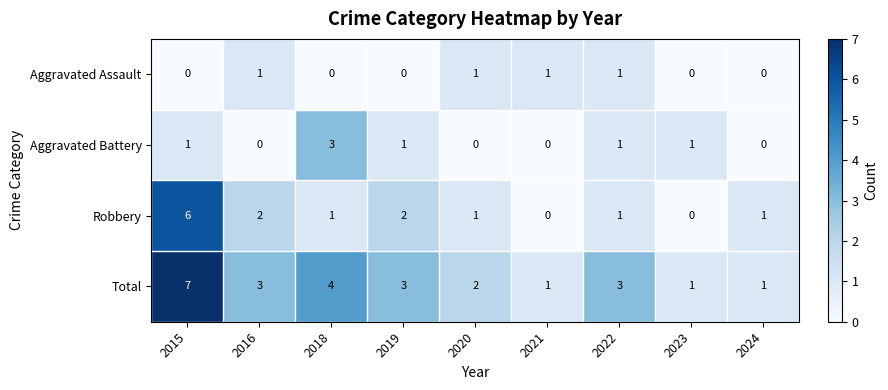

Is the value of Aggravated Battery at 2018 greater than the value of Aggravated Assault at 2021?

Yes